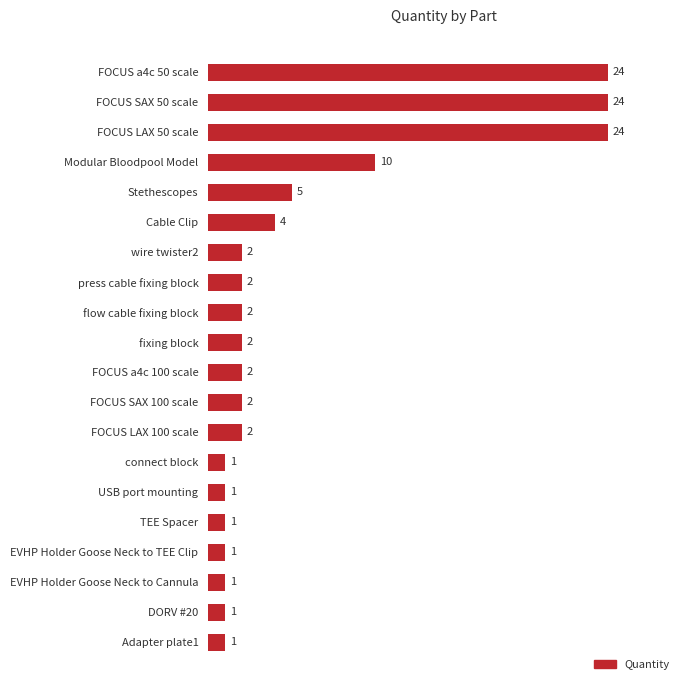

Are the bars grouped side by side (vs. stacked)?

No